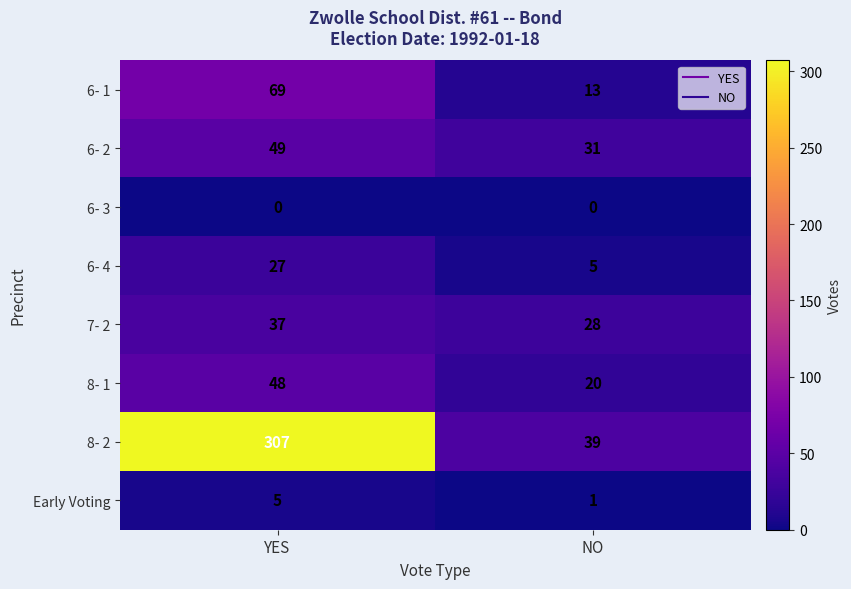

Between YES and NO, which series saw the biggest shift?

8- 2